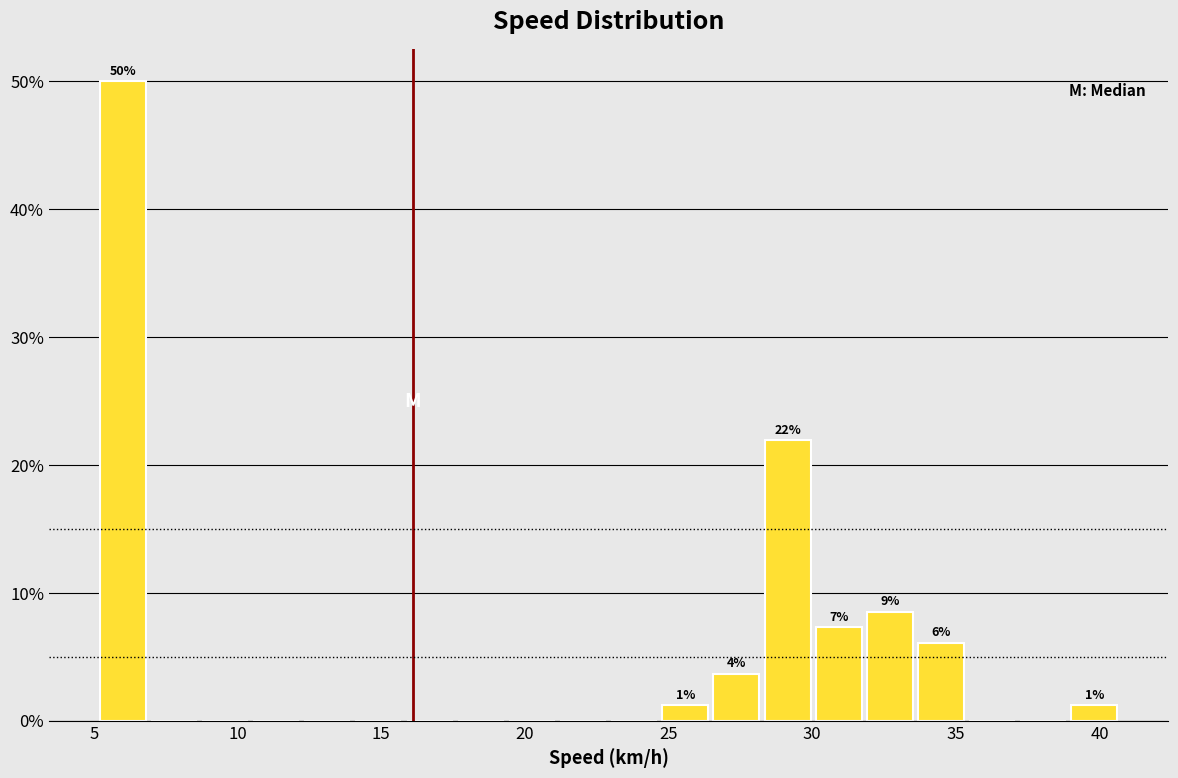

Read against the x-axis, roughly where is the centre of the tallest bar?

6.0